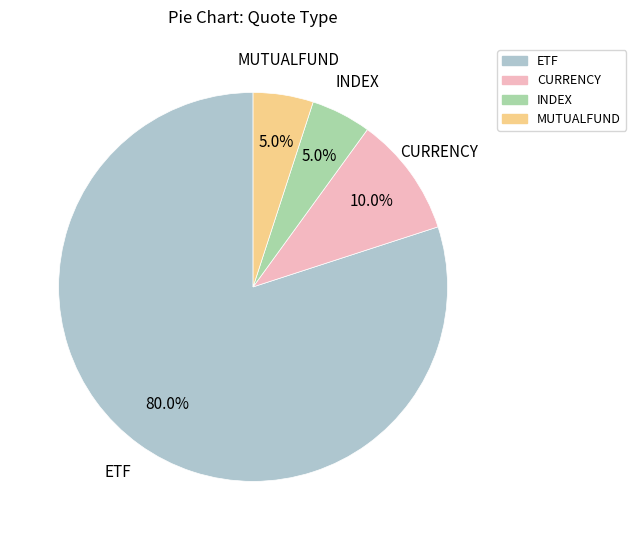

To the nearest percent, what is the difference between the CURRENCY and MUTUALFUND slice percentages?

5%